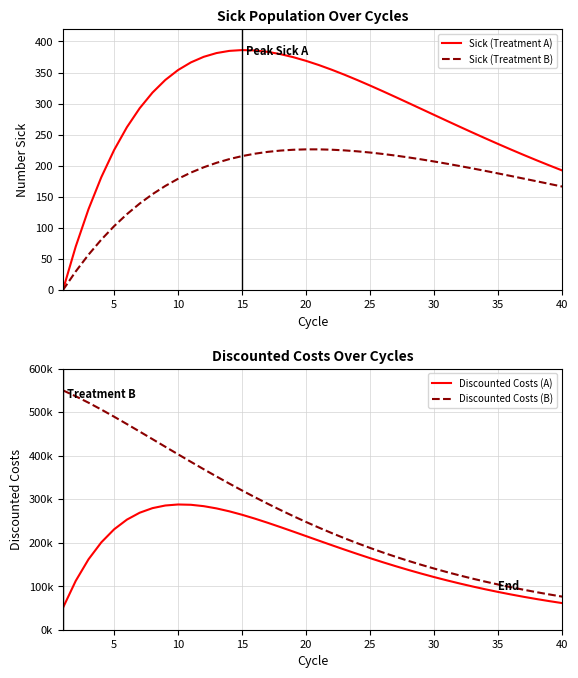

The Sick (Treatment A) series shows 74.3 at 10. True or false?

False